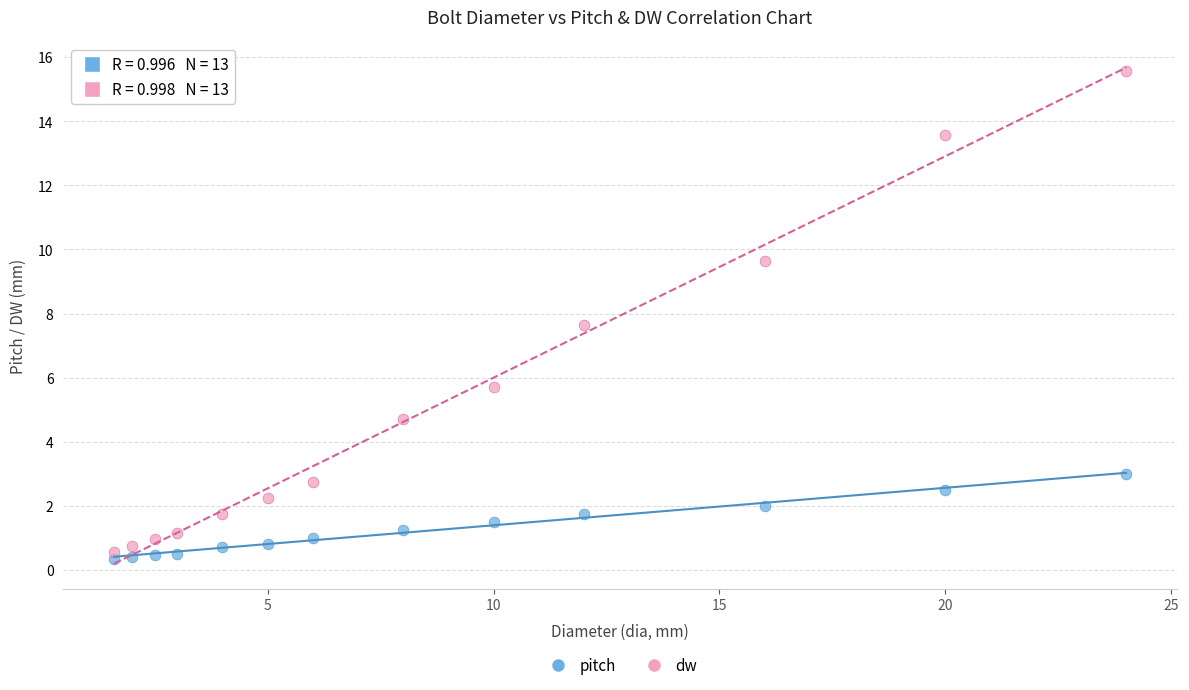

What are all the series names shown in the legend?

pitch, dw